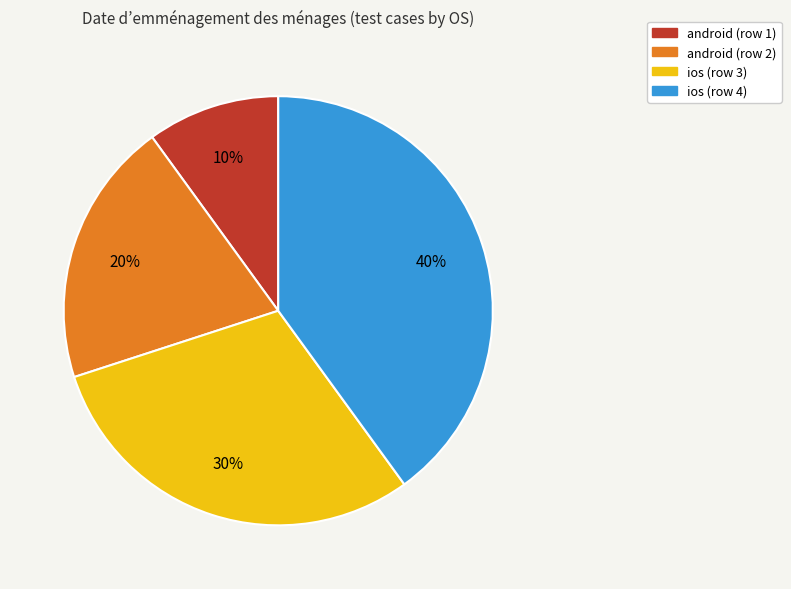

Which category has the smallest portion of the pie?

android (row 1)